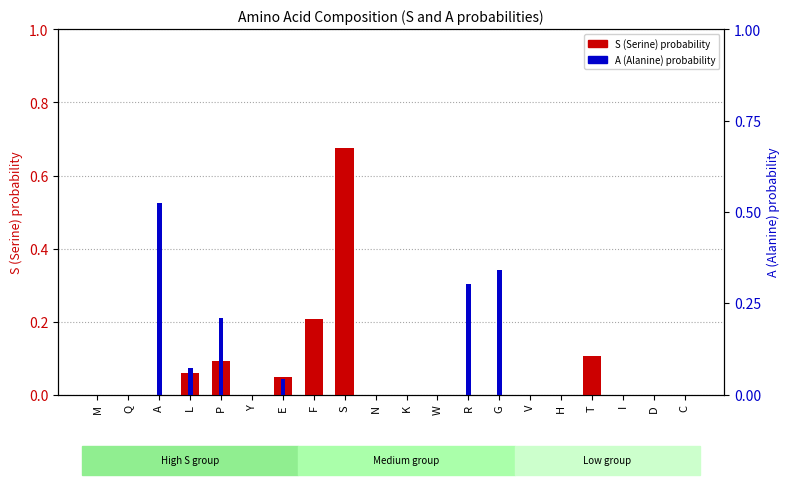

Reading left to right, transcribe all the data shown in this chart.

S (Serine) probability: 0.0	0.0	0.0	0.1	0.1	0.0	0.0	0.2	0.7	0.0	0.0	0.0	0.0	0.0	0.0	0.0	0.1	0.0	0.0	0.0
A (Alanine) probability: 0.0	0.0	0.5	0.1	0.2	0.0	0.0	0.0	0.0	0.0	0.0	0.0	0.3	0.3	0.0	0.0	0.0	0.0	0.0	0.0